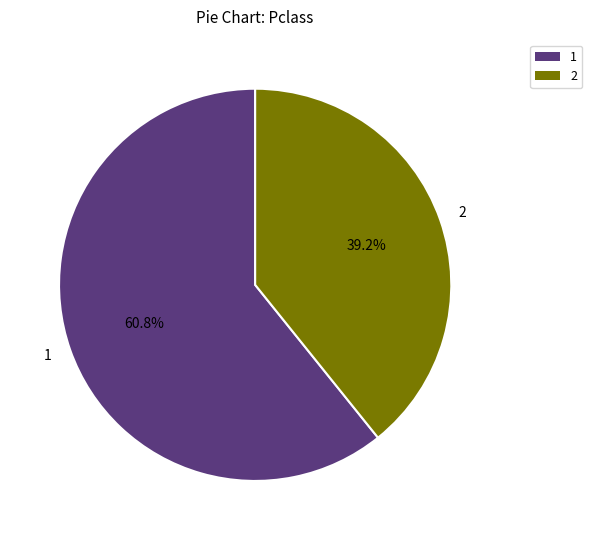

To the nearest percent, what is the average slice percentage?

50%